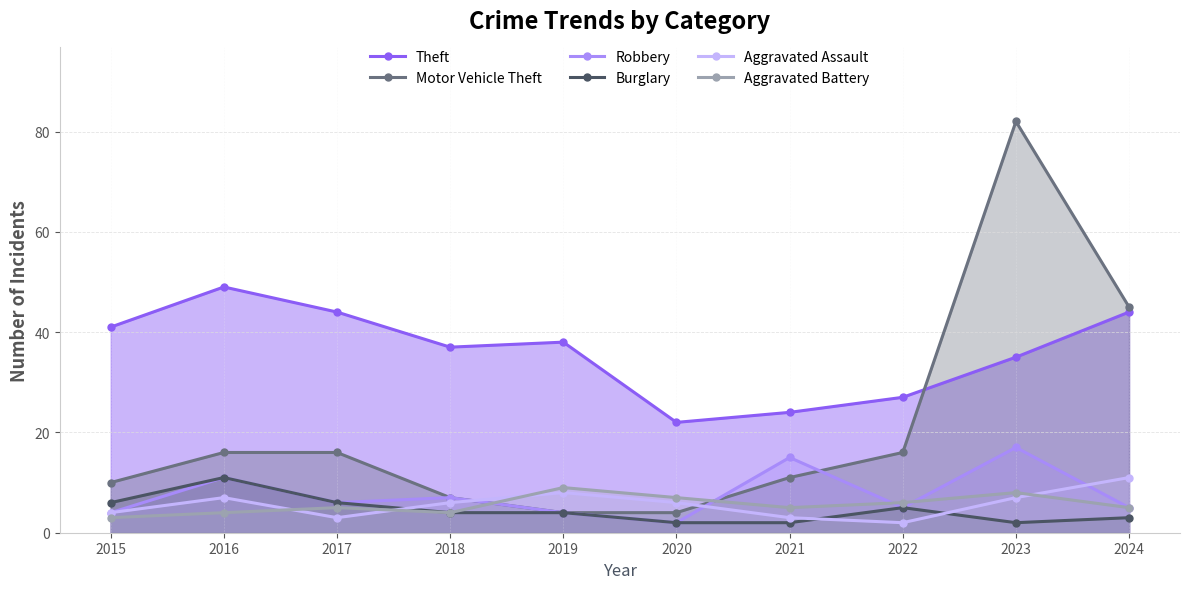

At which category does Theft reach its first local valley?

2018